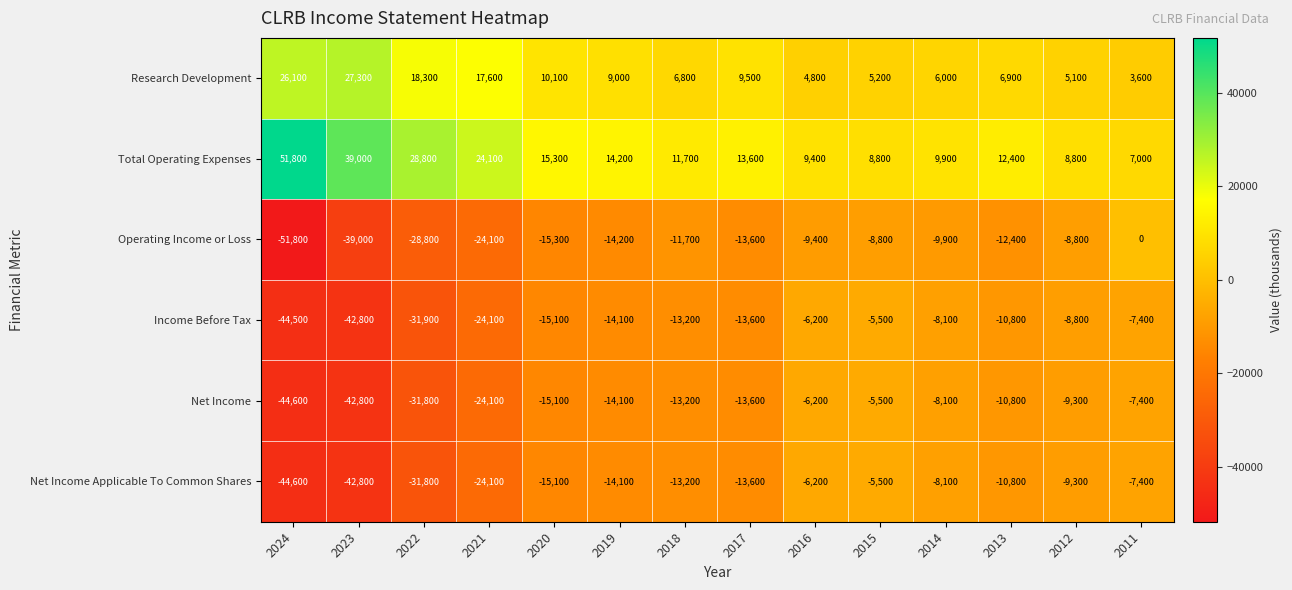

What is the spread (max minus min) of values at 2011?

14400